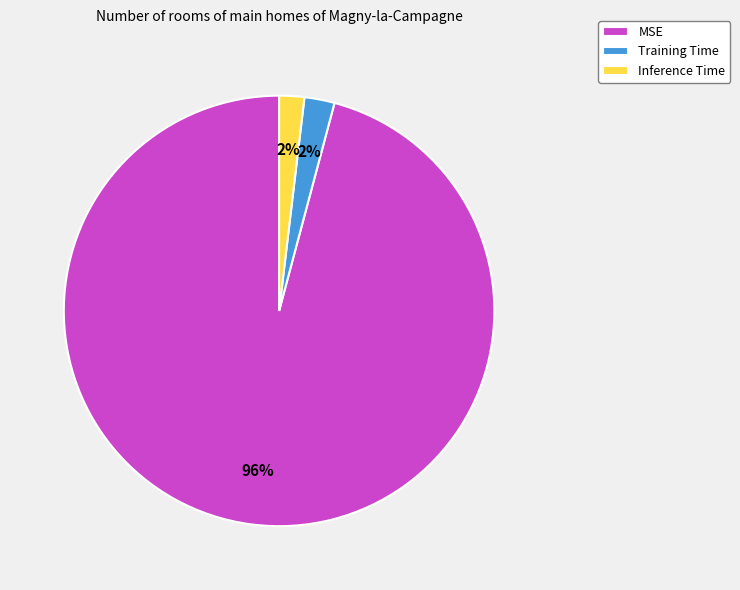

Is the sum of Inference Time and Training Time greater than half?

No